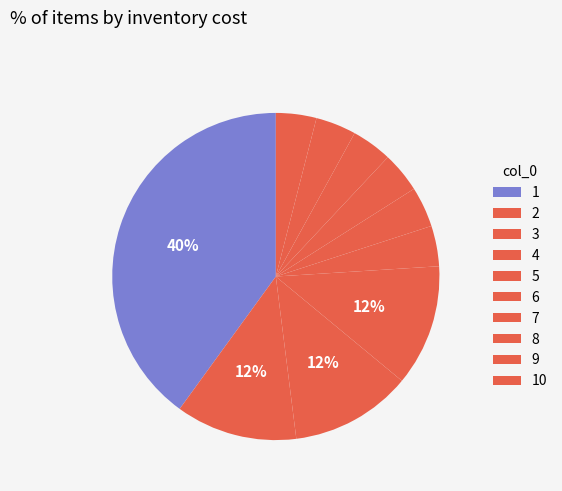

How many segments does this pie chart have?

10